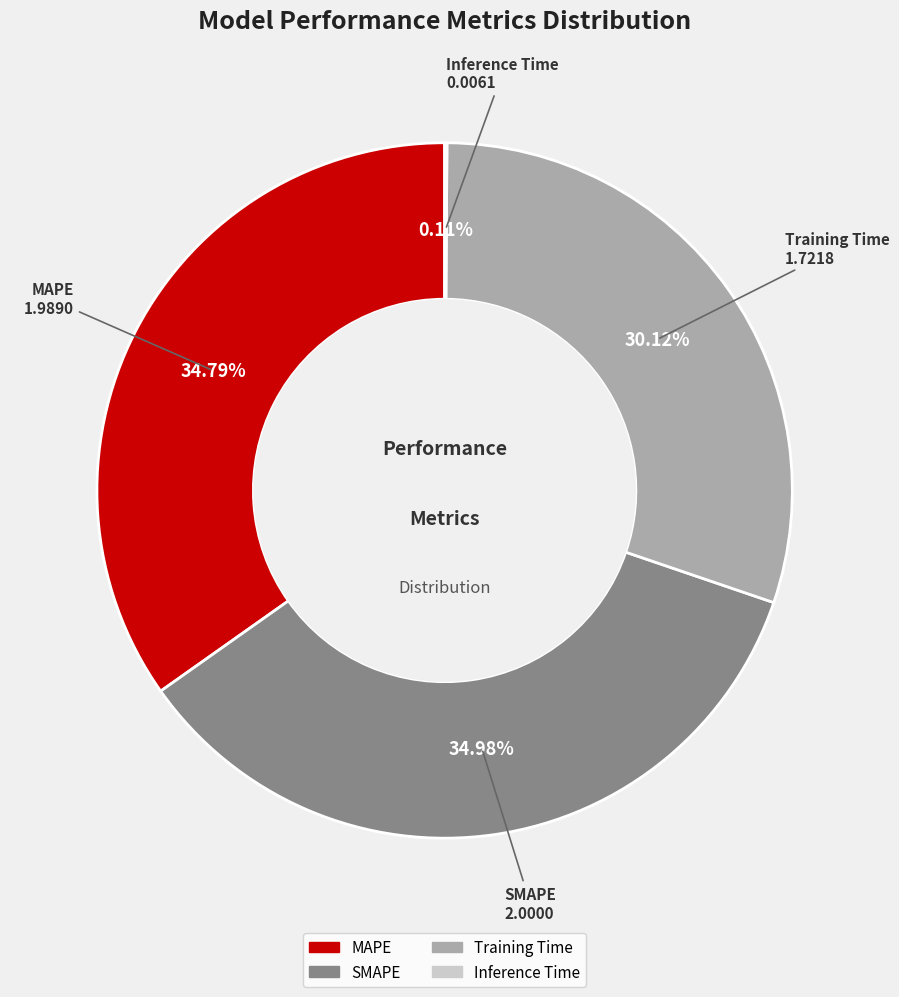

To the nearest percent, what percentage of the pie is MAPE?

35%